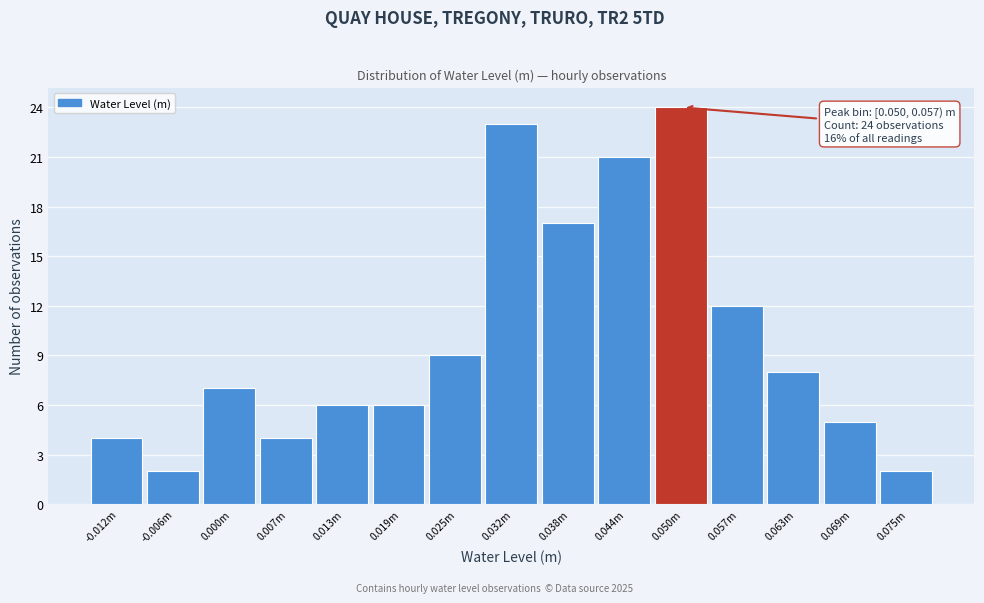

Reading left to right, transcribe all the data shown in this chart.

-0.012m=4	-0.006m=2	0.000m=7	0.007m=4	0.013m=6	0.019m=6	0.025m=9	0.032m=23	0.038m=17	0.044m=21	0.050m=24	0.057m=12	0.063m=8	0.069m=5	0.075m=2